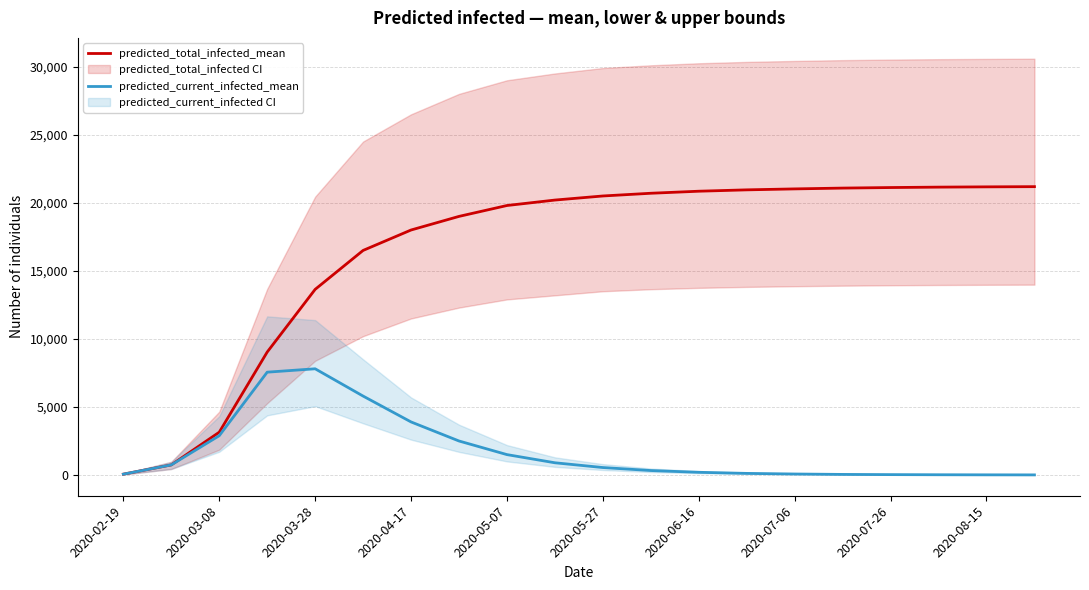

At which label does predicted_total_infected_mean reach its minimum?

2020-02-19